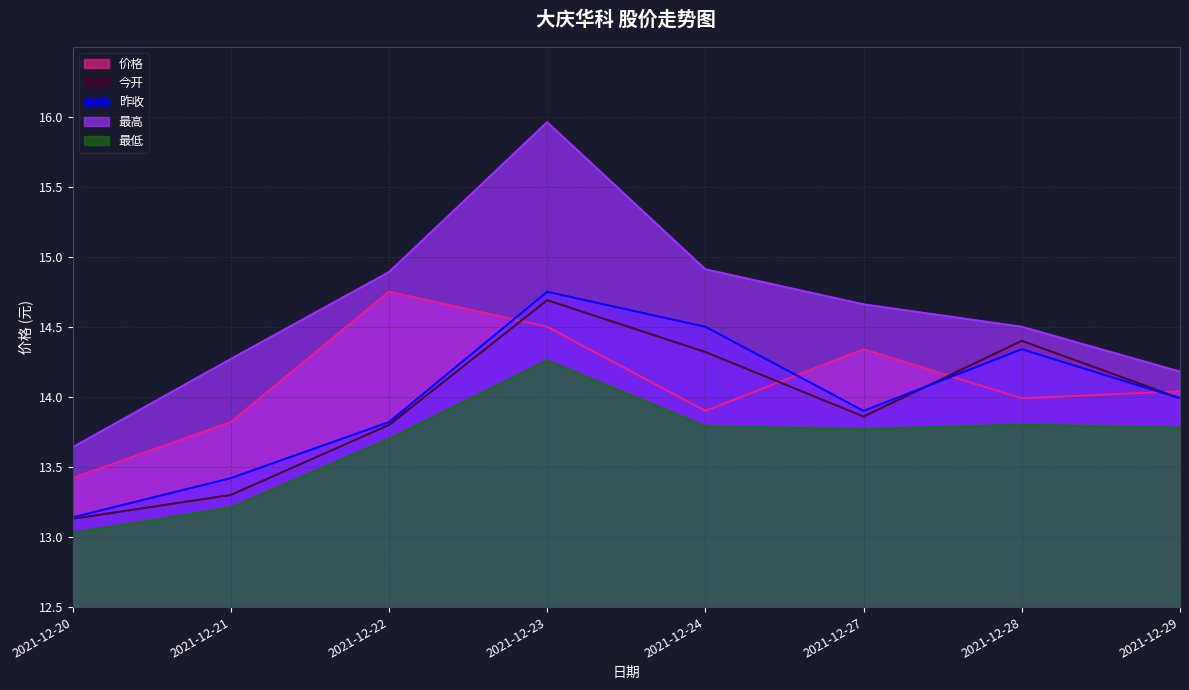

The value of 最高 at 2021-12-20 is 13.6. True or false?

True